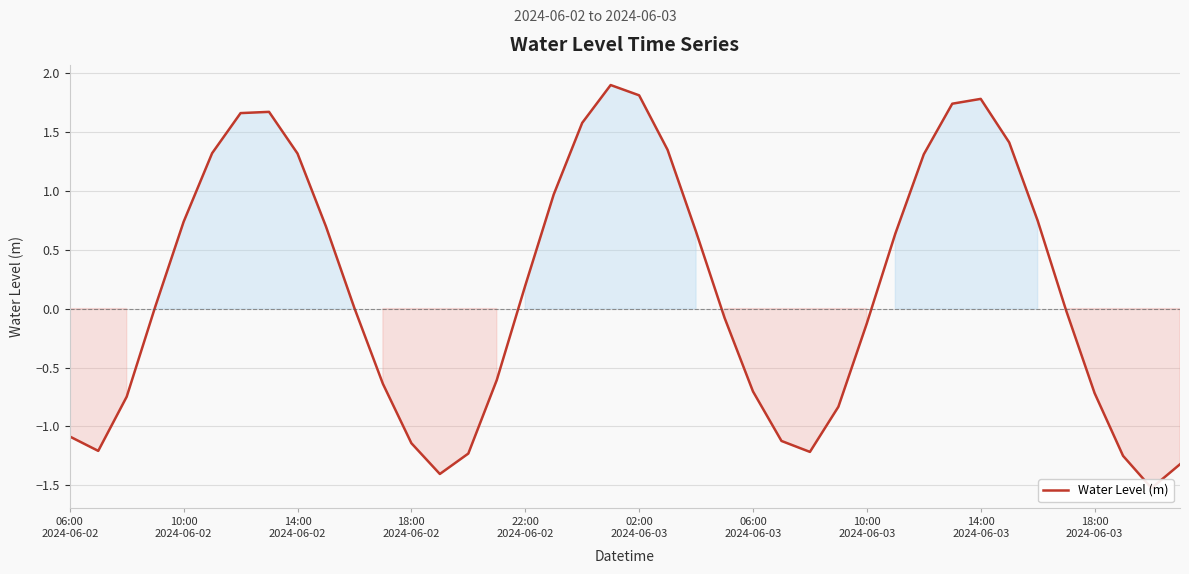

Reading left to right, extract all data points from this chart.

-1.1	-1.2	-0.7	0.0	0.7	1.3	1.7	1.7	1.3	0.7	0.0	-0.6	-1.1	-1.4	-1.2	-0.6	0.2	1.0	1.6	1.9	1.8	1.3	0.7	-0.1	-0.7	-1.1	-1.2	-0.8	-0.1	0.6	1.3	1.7	1.8	1.4	0.7	-0.0	-0.7	-1.3	-1.5	-1.3